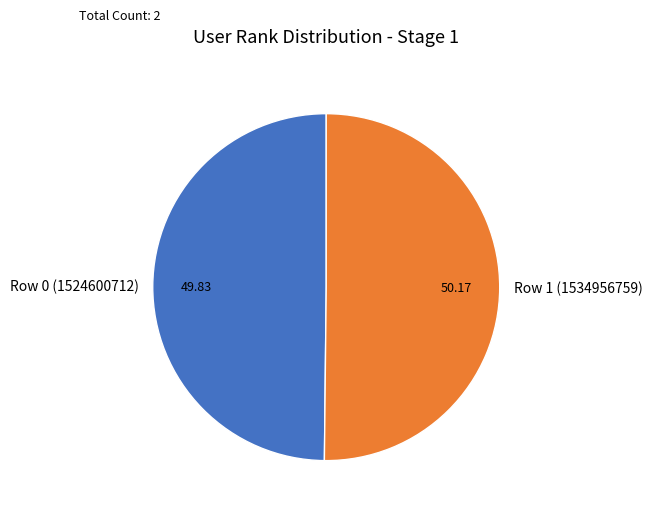

What is the ratio of the value at Row 0 (1524600712) to the value at Row 1 (1534956759)?

1.0